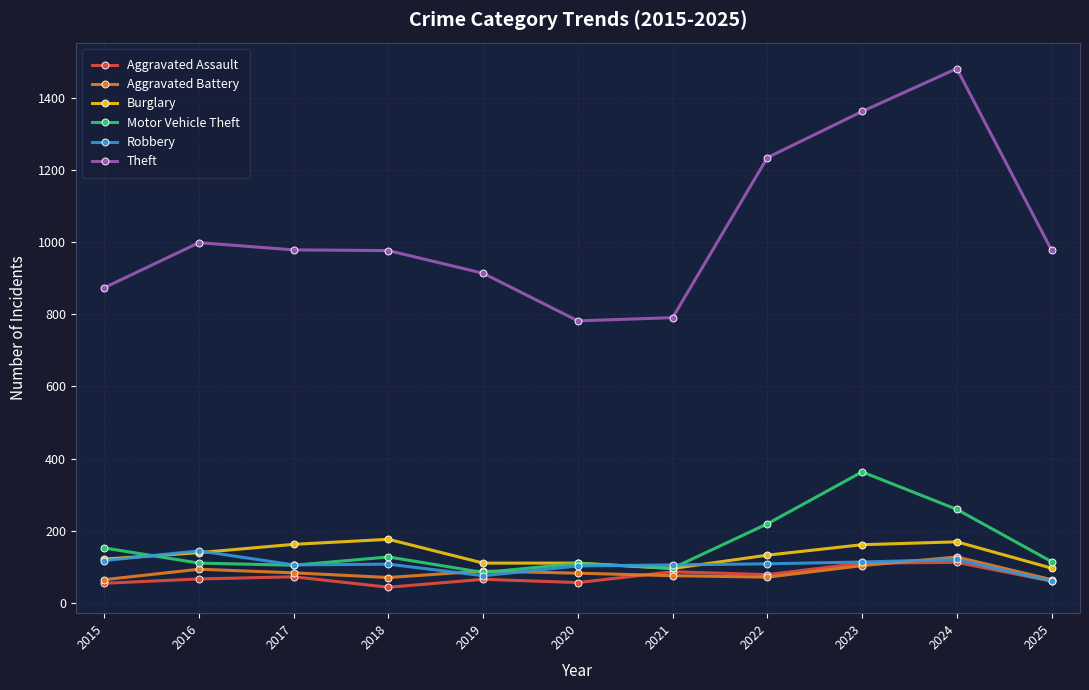

True or false: Aggravated Assault and Theft intersect in this chart.

False